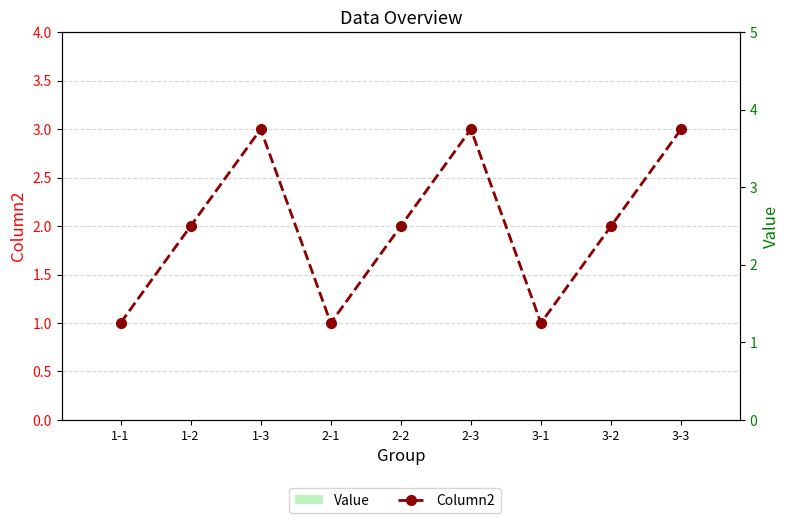

Count the number of categories in the chart.

9